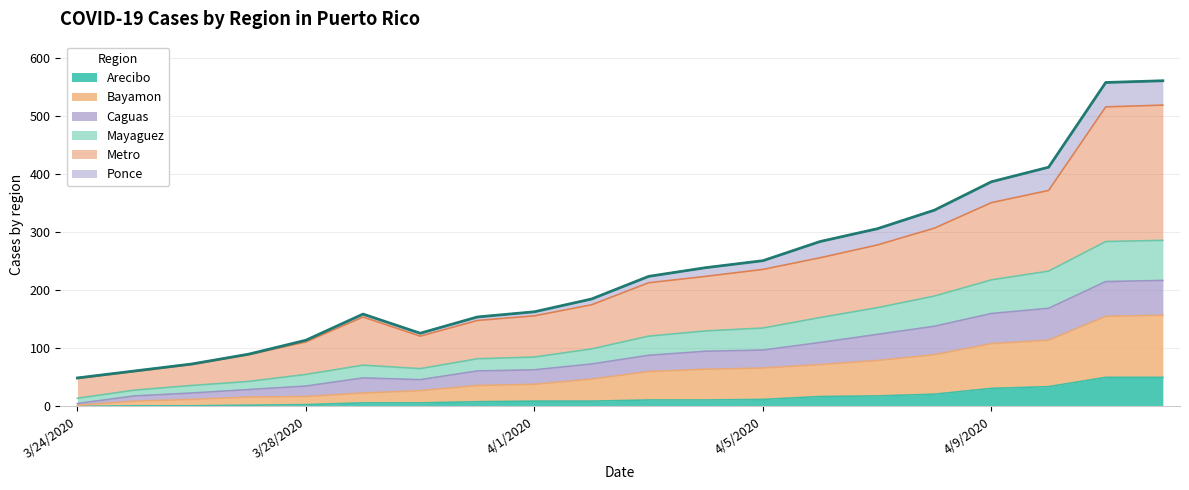

At which label does Caguas first exceed 121?

4/4/2020